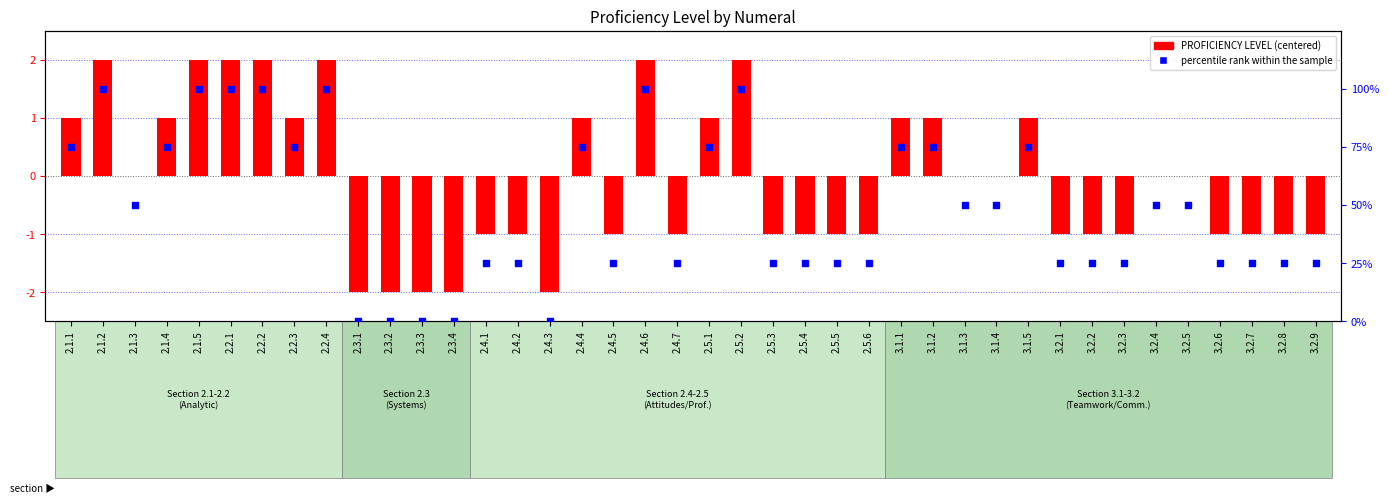

Is the value of PROFICIENCY LEVEL at 2.4.2 greater than the value of percentile rank within the sample at 3.2.5?

No